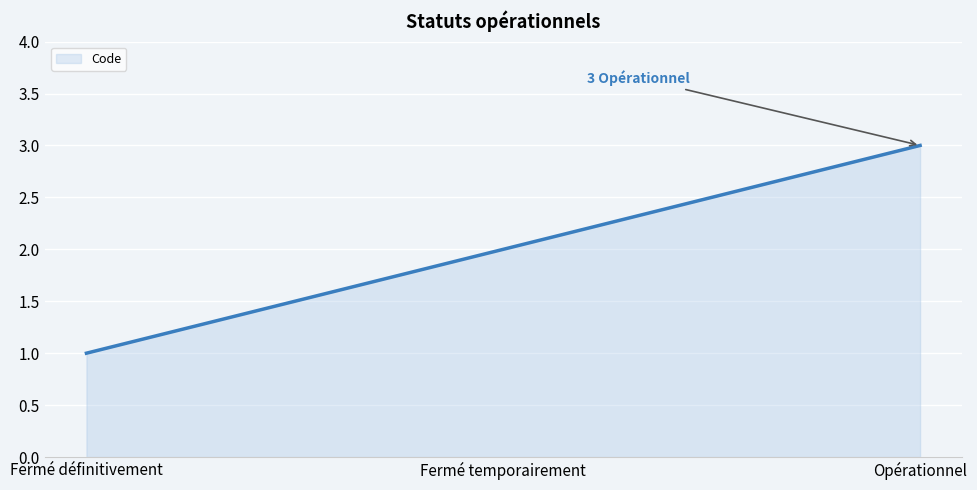

What is the difference between the values at Opérationnel and Fermé temporairement?

1